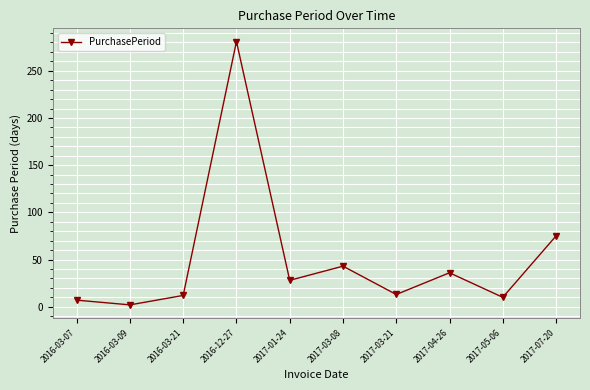

What is the sum of all values?

507